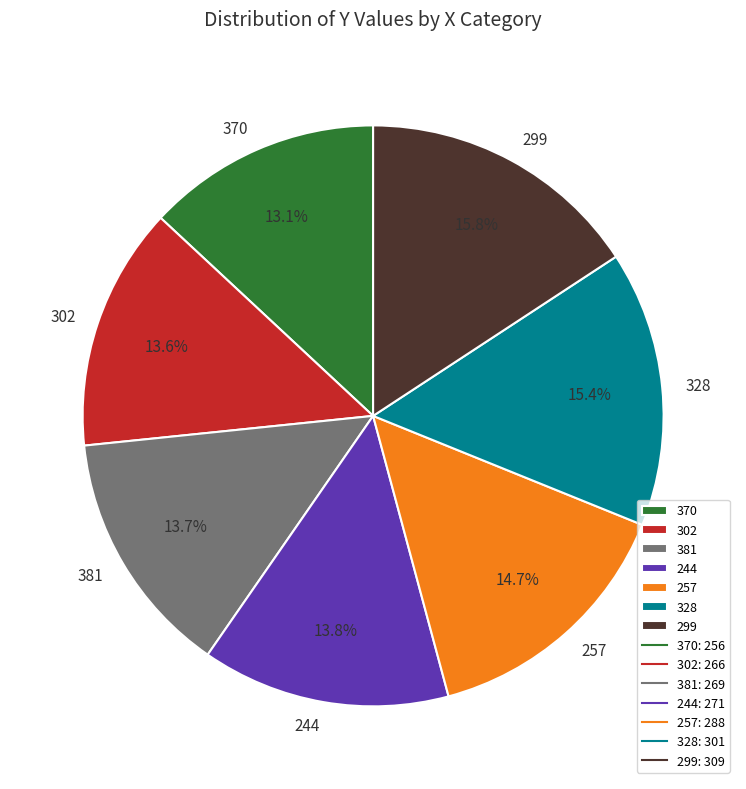

What percentage is NOT represented by 370?

86.9%